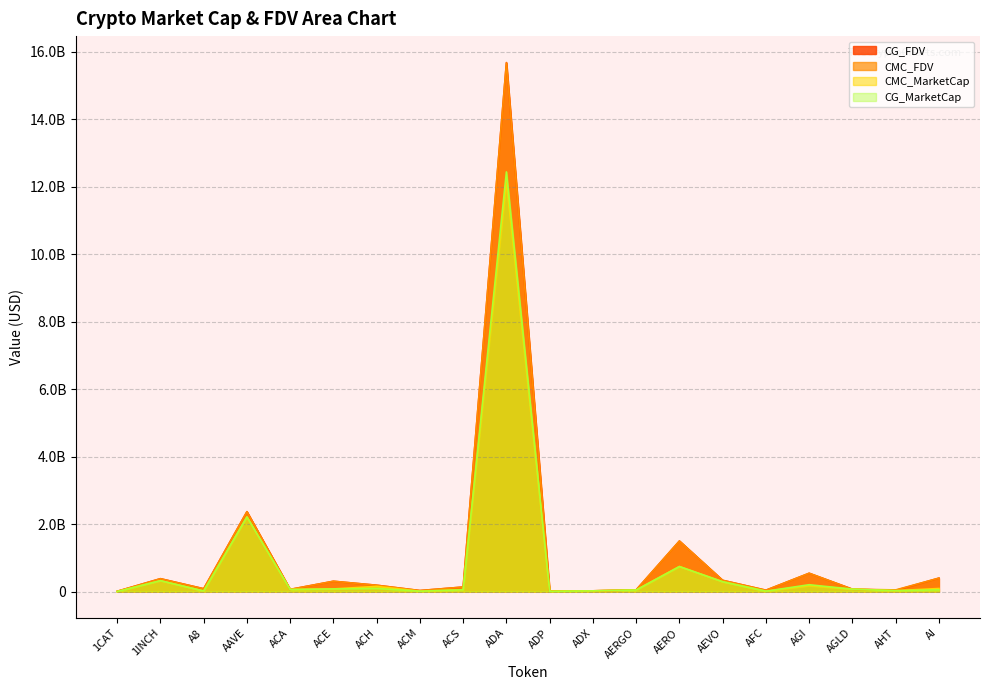

Between AERO and AFC, which is larger?

AERO